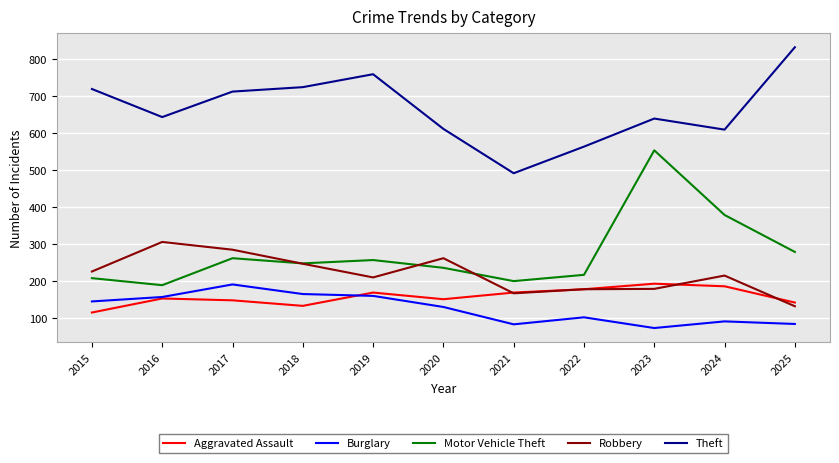

Which series has the widest spread of values?

Motor Vehicle Theft